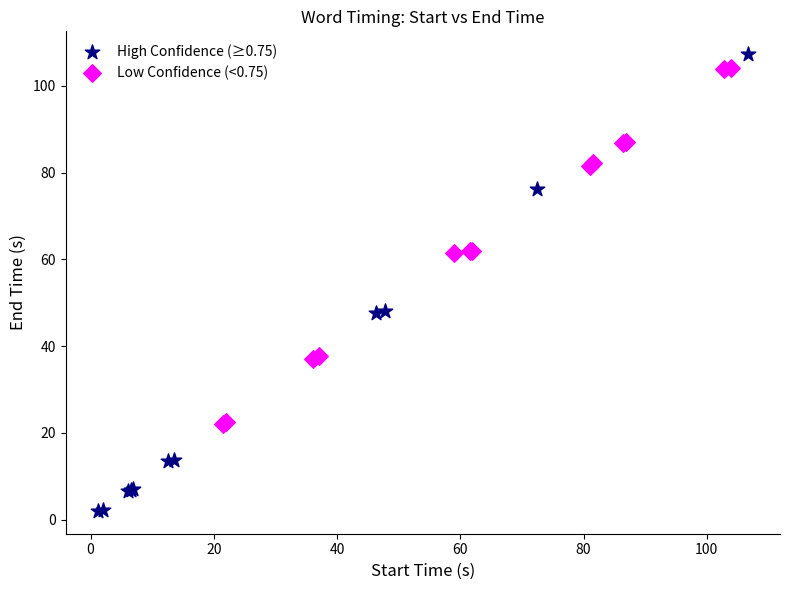

Which series contains the lowest Y value?

High Confidence (≥0.75)